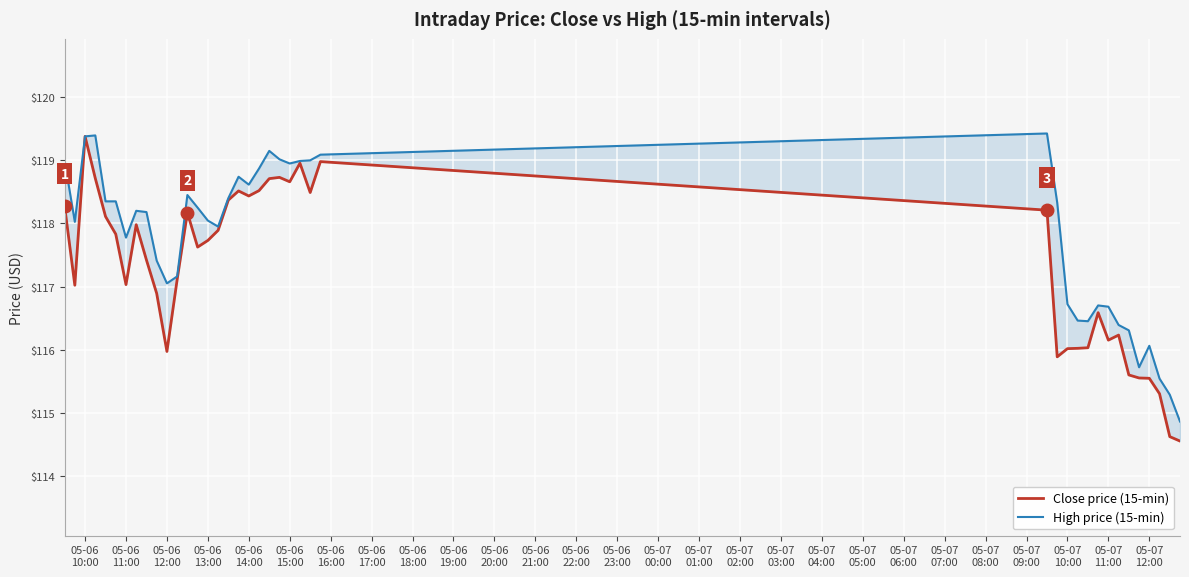

List the series in order of their peak value, lowest first.

Close price (15-min), High price (15-min)